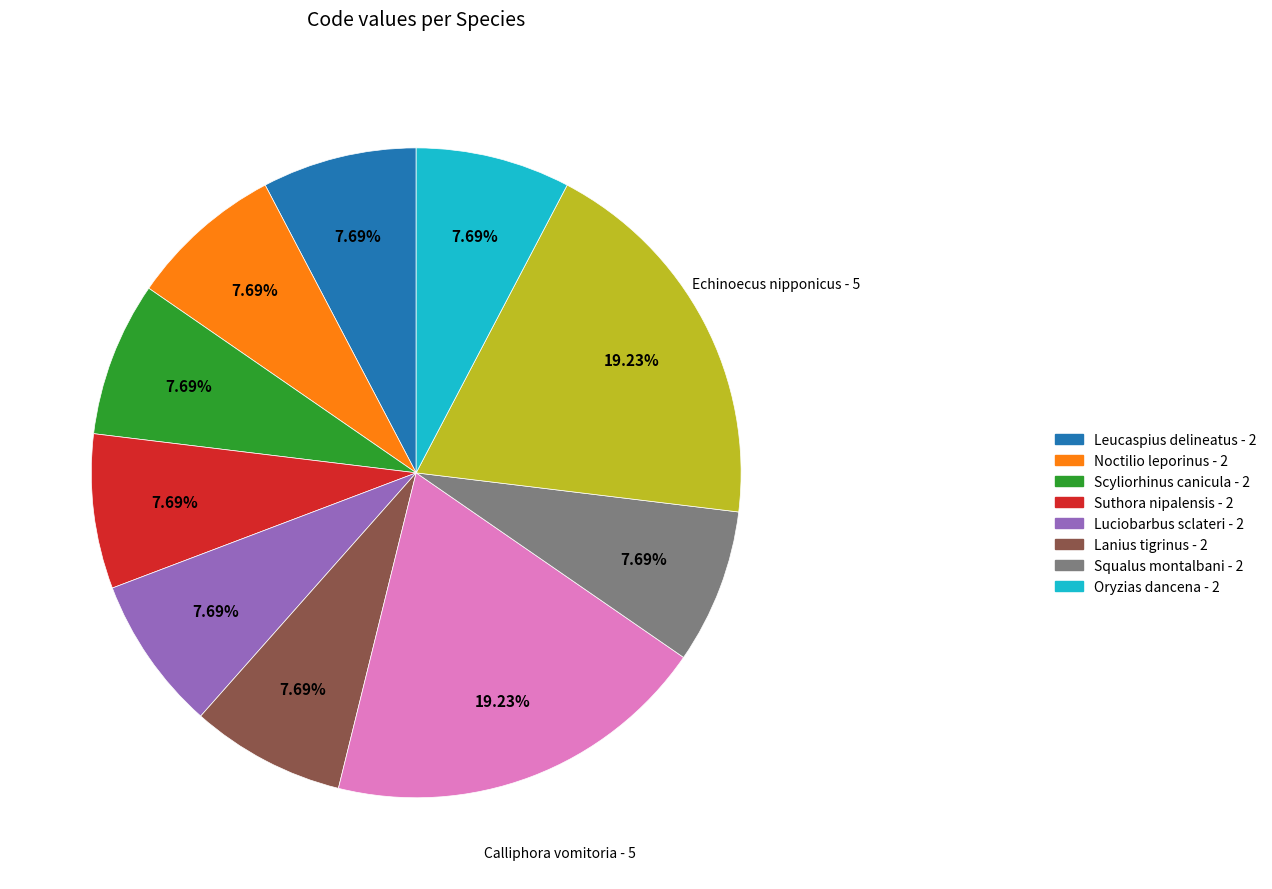

To the nearest percent, what is the average slice percentage?

10%